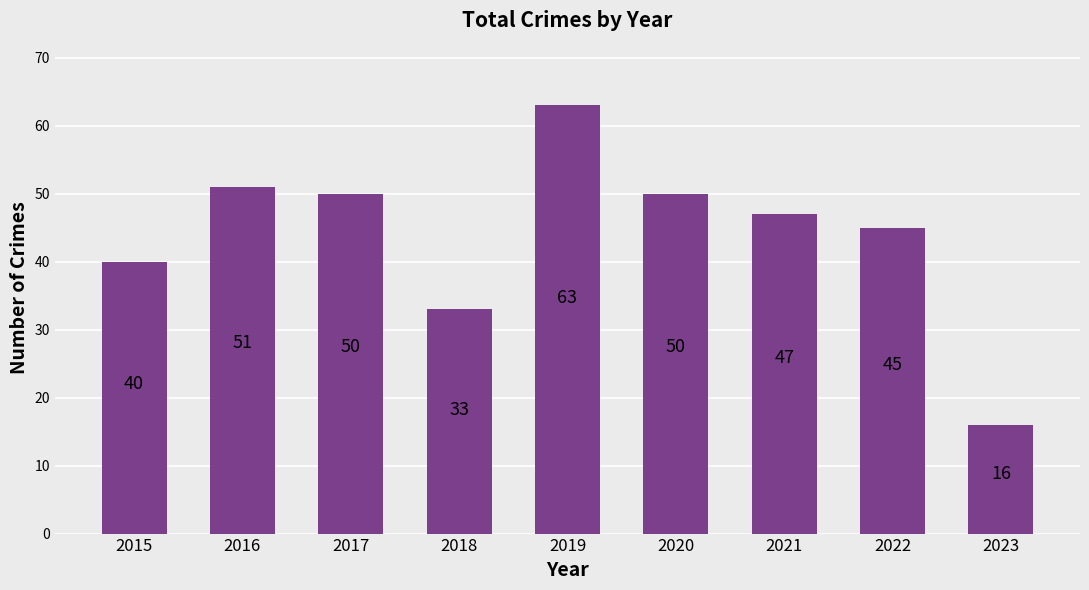

Where is the data nearest to the value 39?

2015